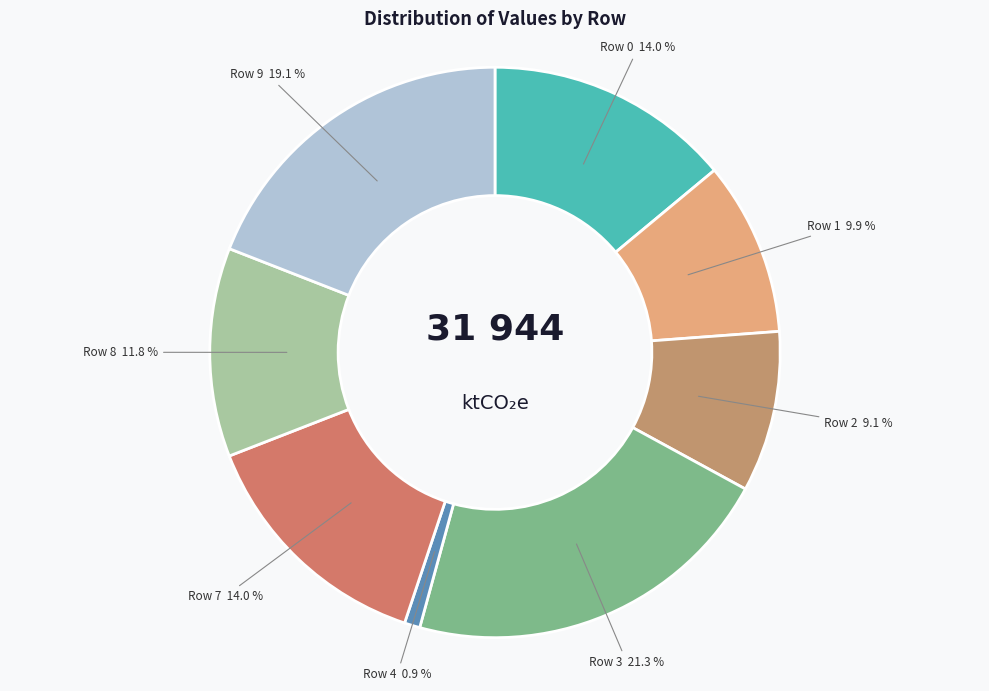

To the nearest percent, what is the difference between the largest and smallest slice percentages?

20%